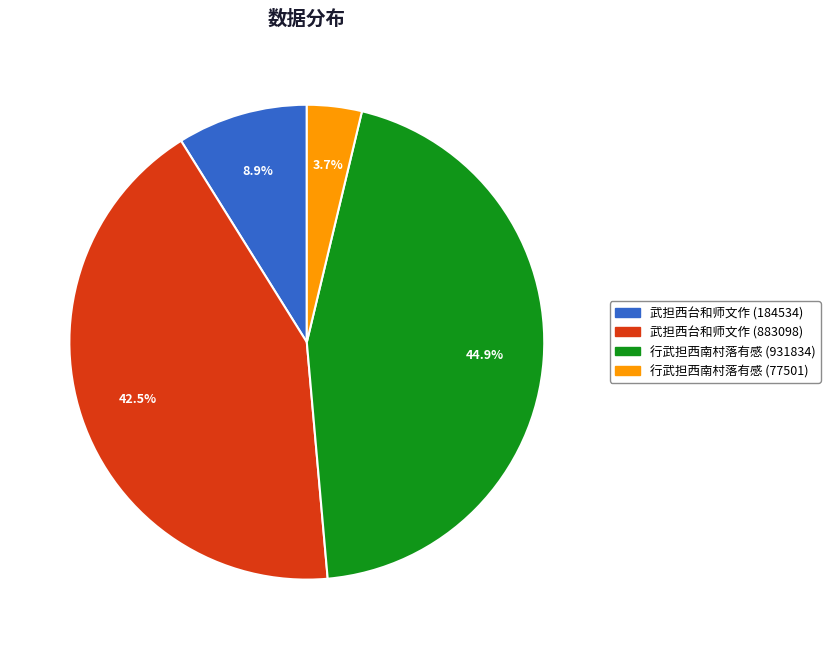

Approximately how many times larger is the value at 行武担西南村落有感 (931834) compared to 武担西台和师文作 (184534)?

5.0